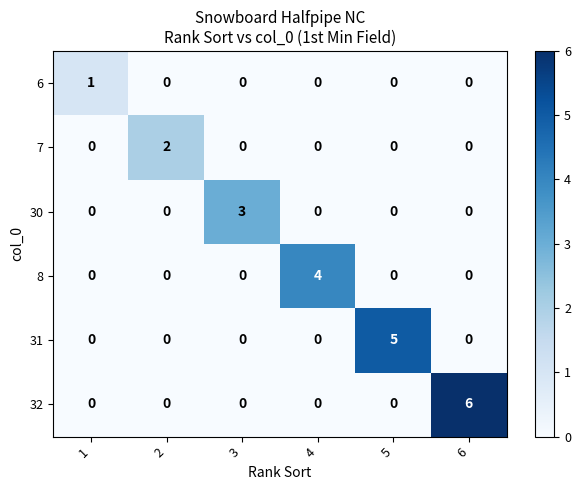

What is the difference between the maximum and minimum values in the 30 series?

3